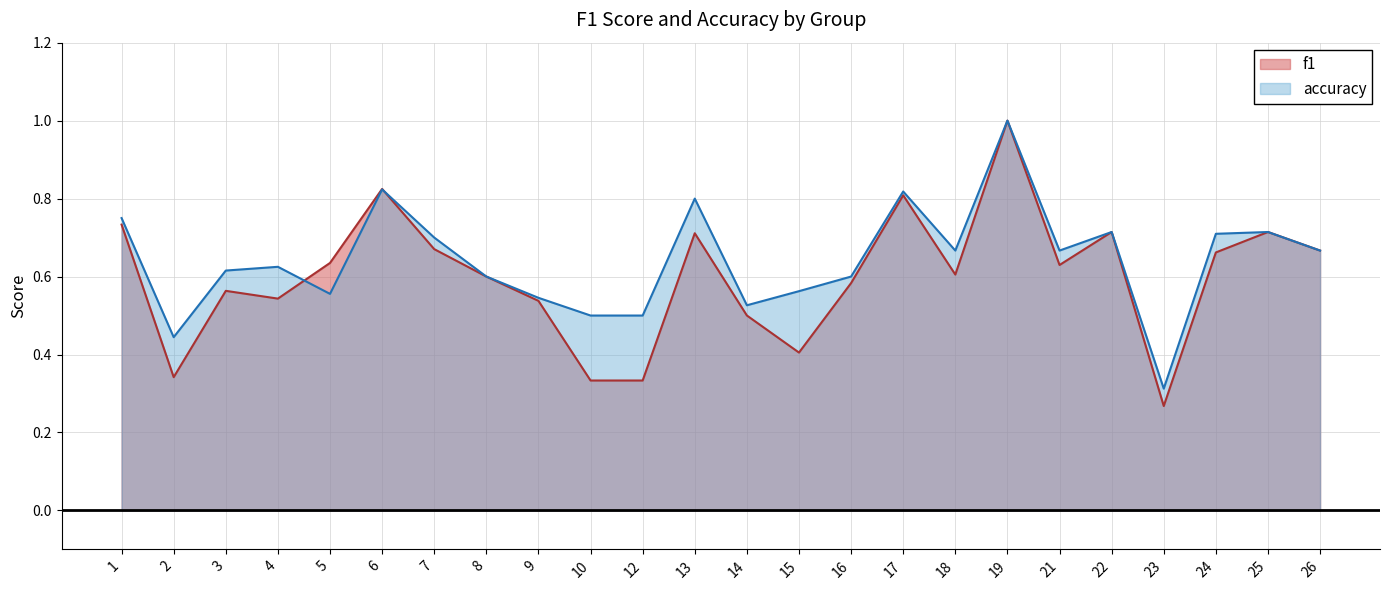

Is it true that f1 equals 0.4 at 21?

False